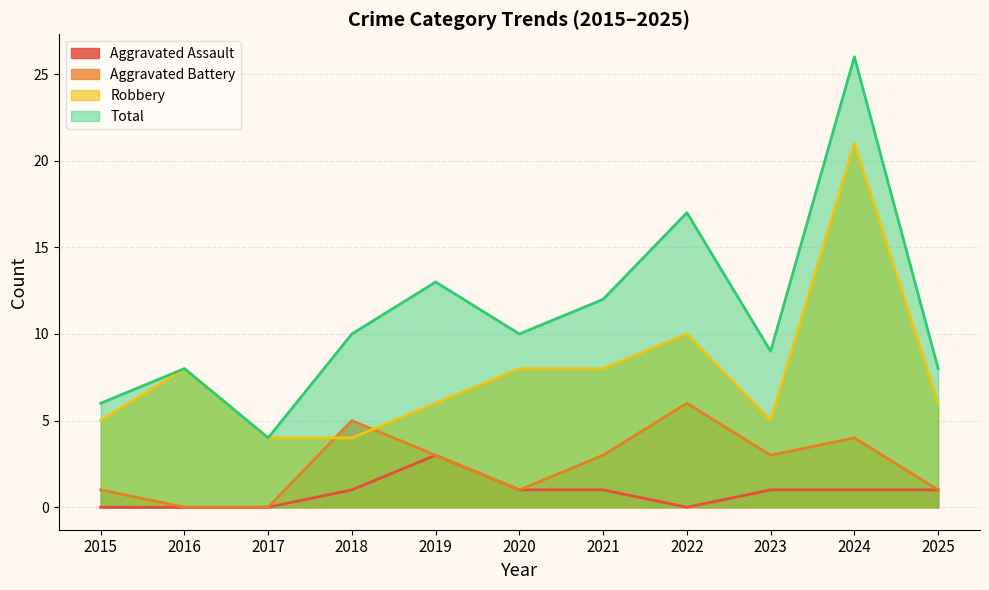

Is it true that Total equals 5 at 2016?

False